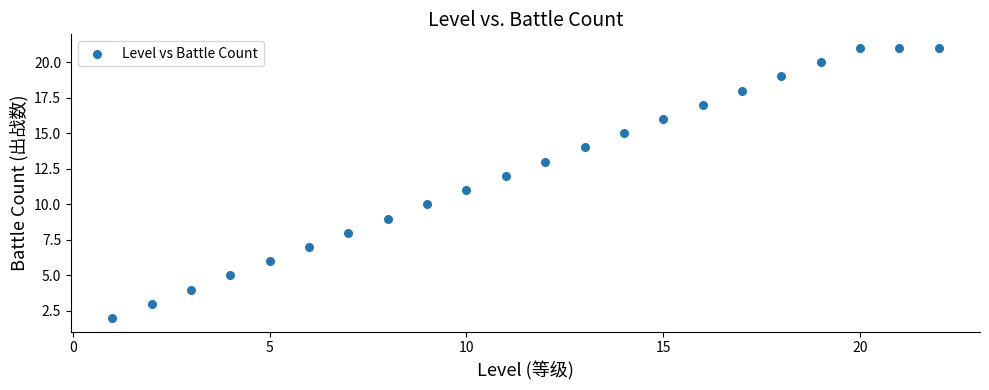

What is the range of X values (max minus min)?

21